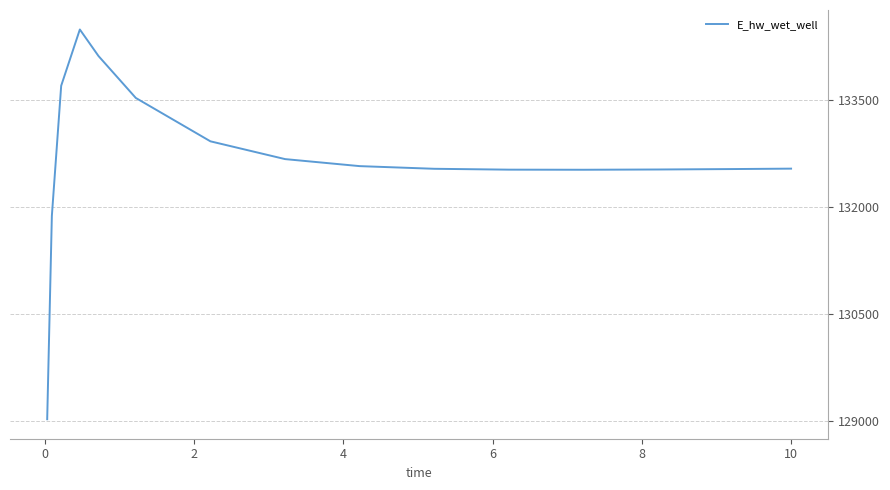

What is the minimum value shown in the chart?

129019.4